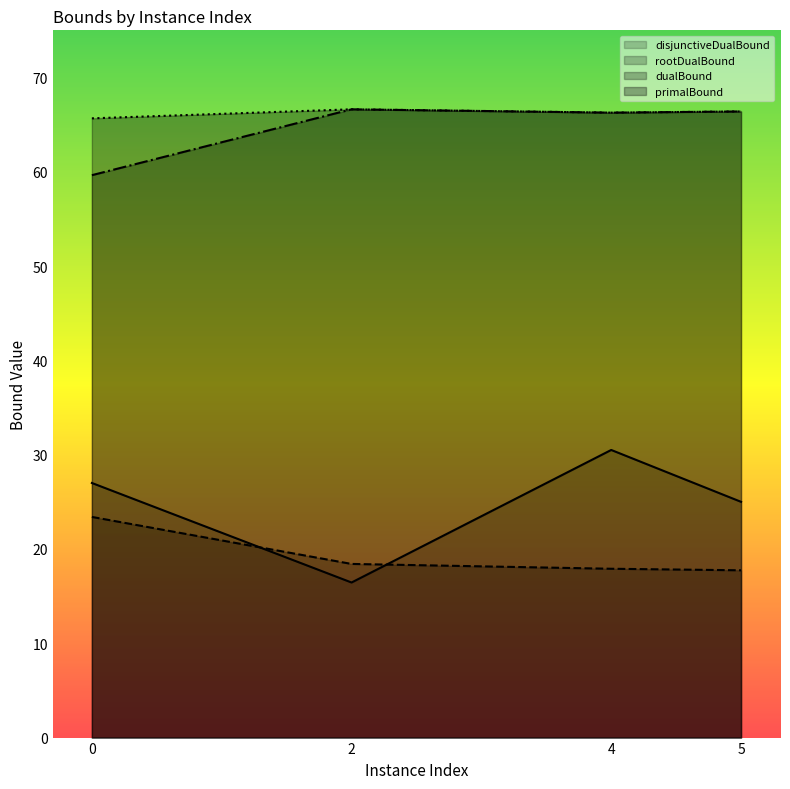

Which series changed the most between 0 and 4?

dualBound